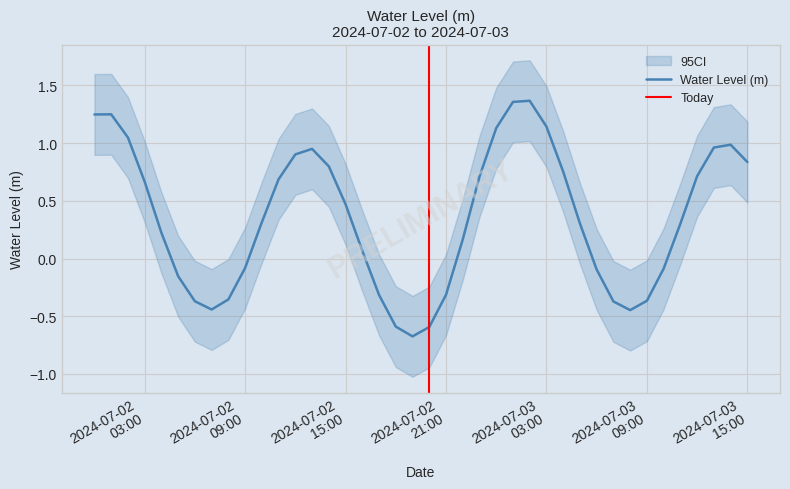

How many points are higher than both their immediate neighbors (excluding endpoints)?

4